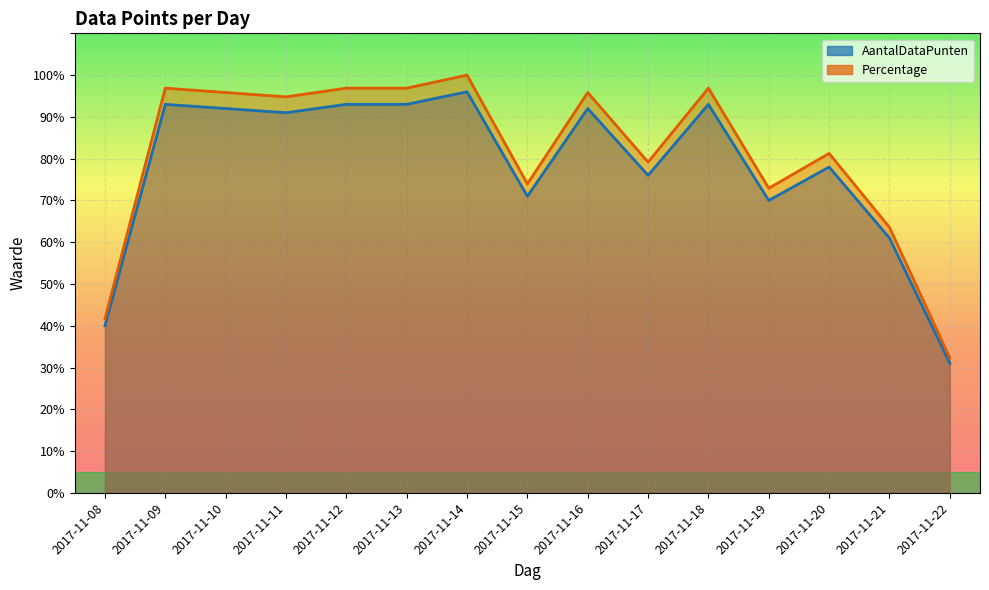

At which label does Percentage reach its peak?

2017-11-14